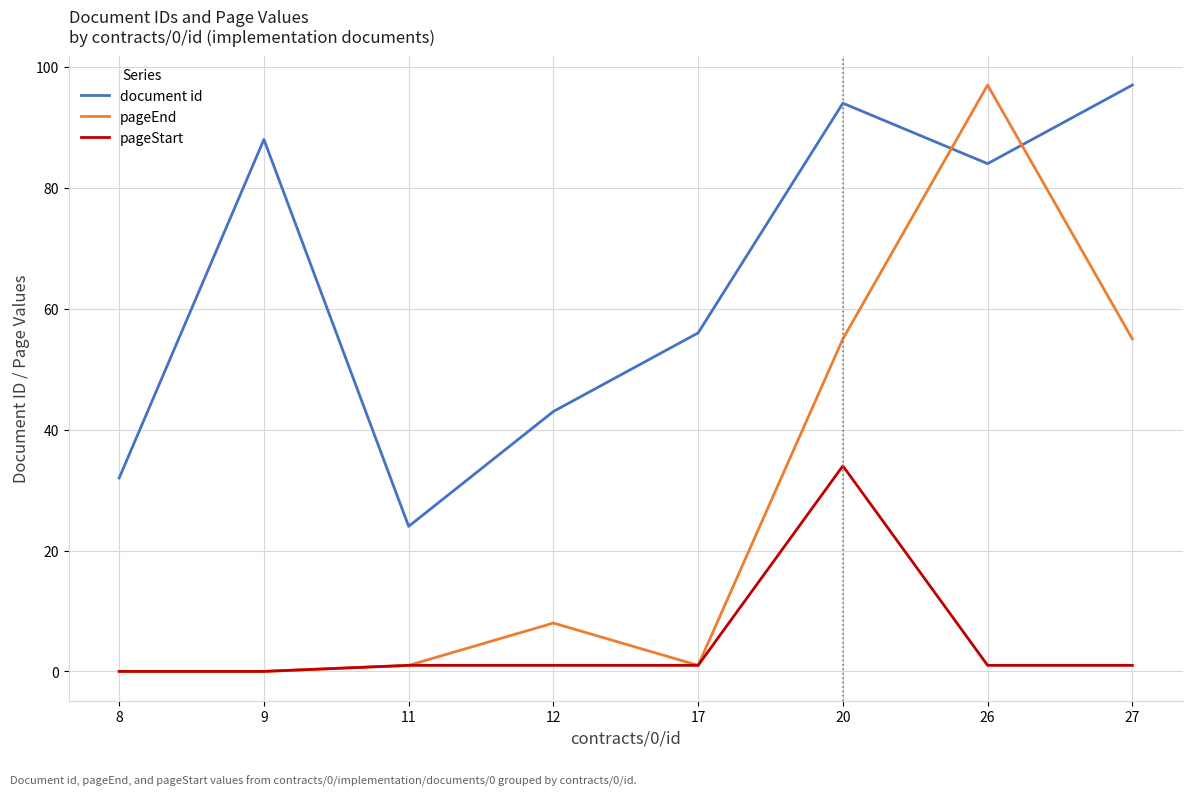

True or false: pageStart and document id cross at least once.

False